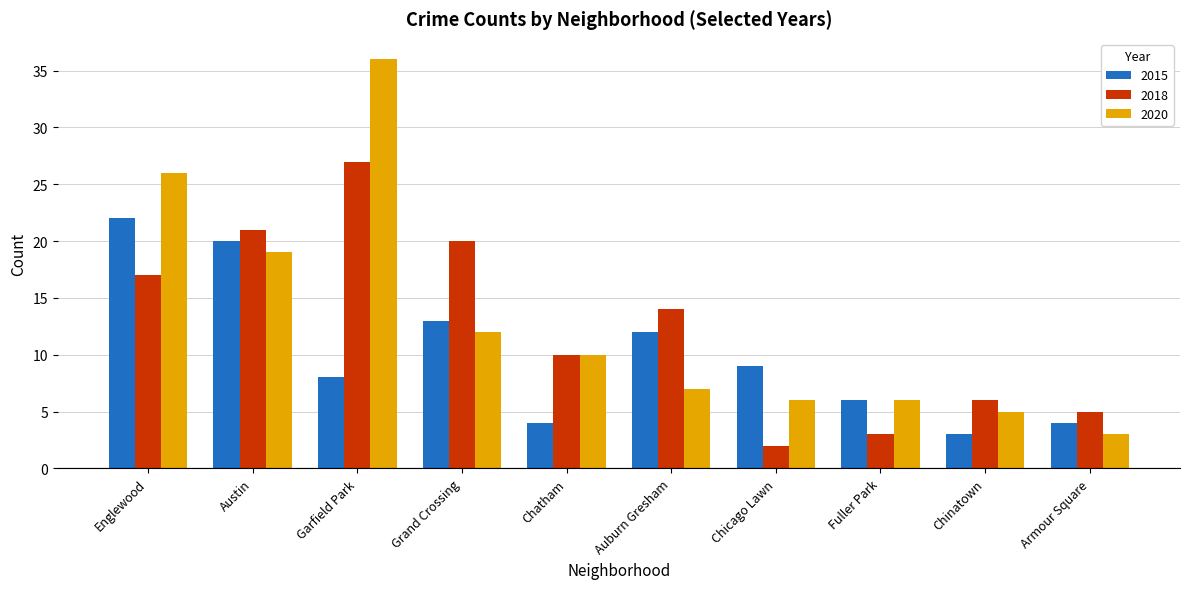

What is the difference between the highest and lowest values at Chicago Lawn?

7